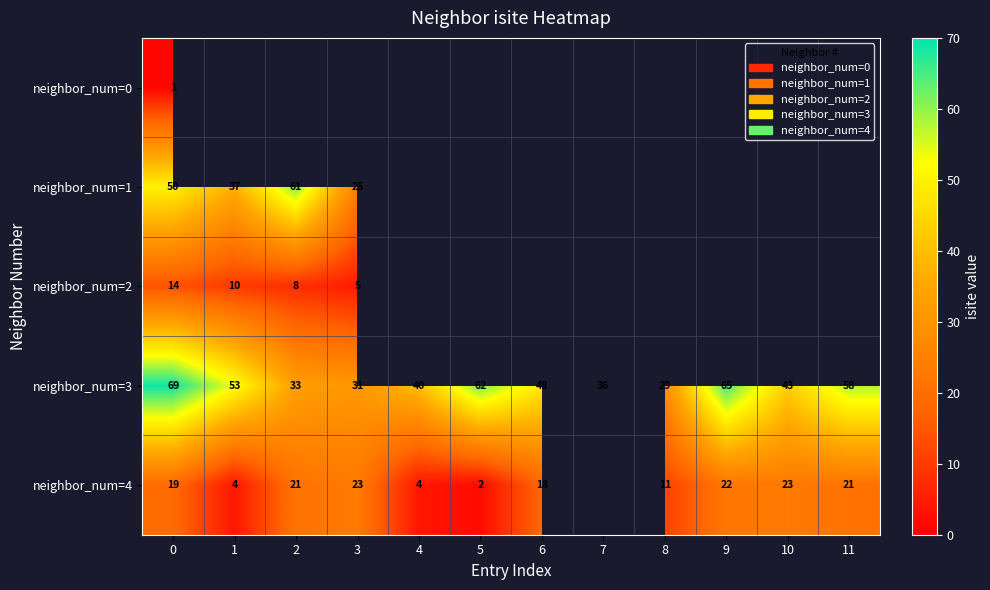

Is it true that neighbor_num=2 equals 14 at 2?

False